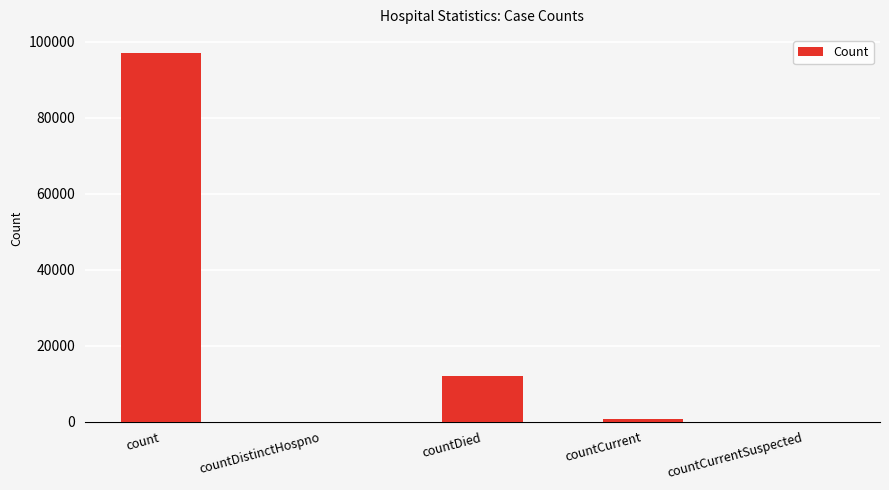

At which category does the chart reach its peak across all series?

count